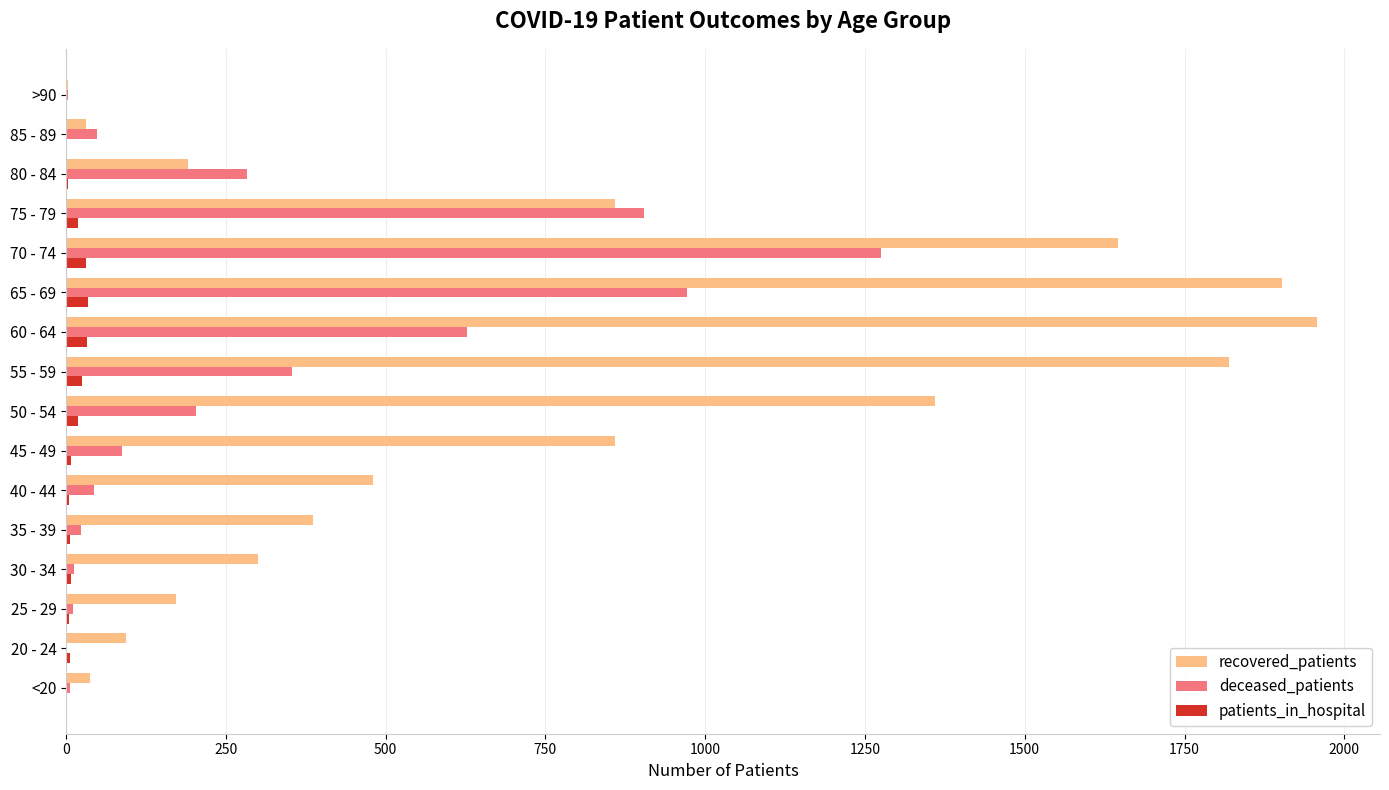

Between 50 - 54 and 80 - 84, which series saw the biggest shift?

recovered_patients